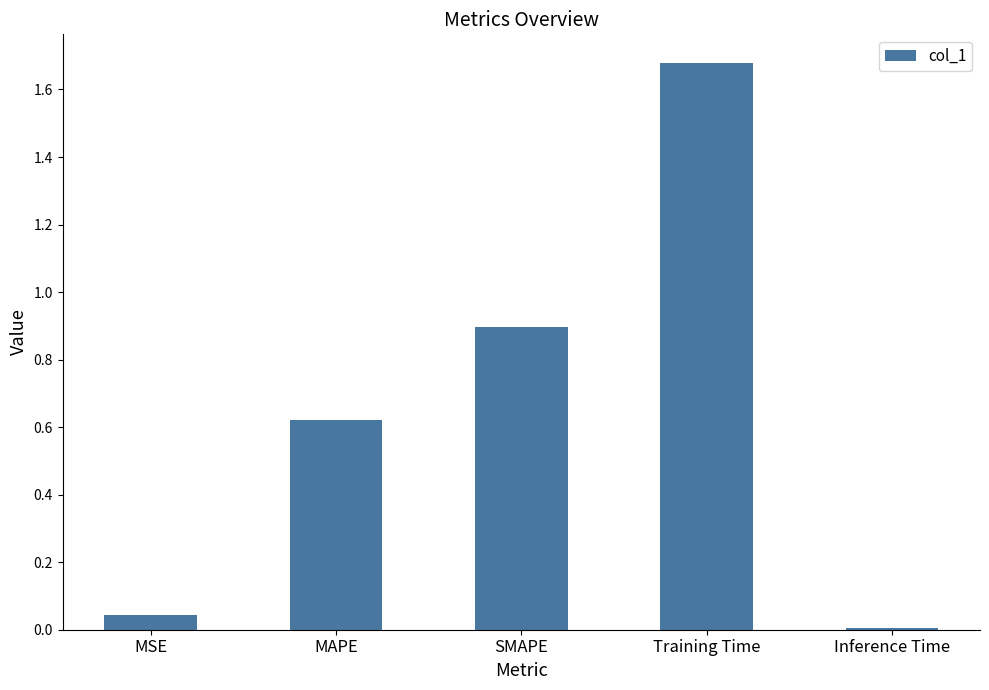

What position from the left is MAPE?

2